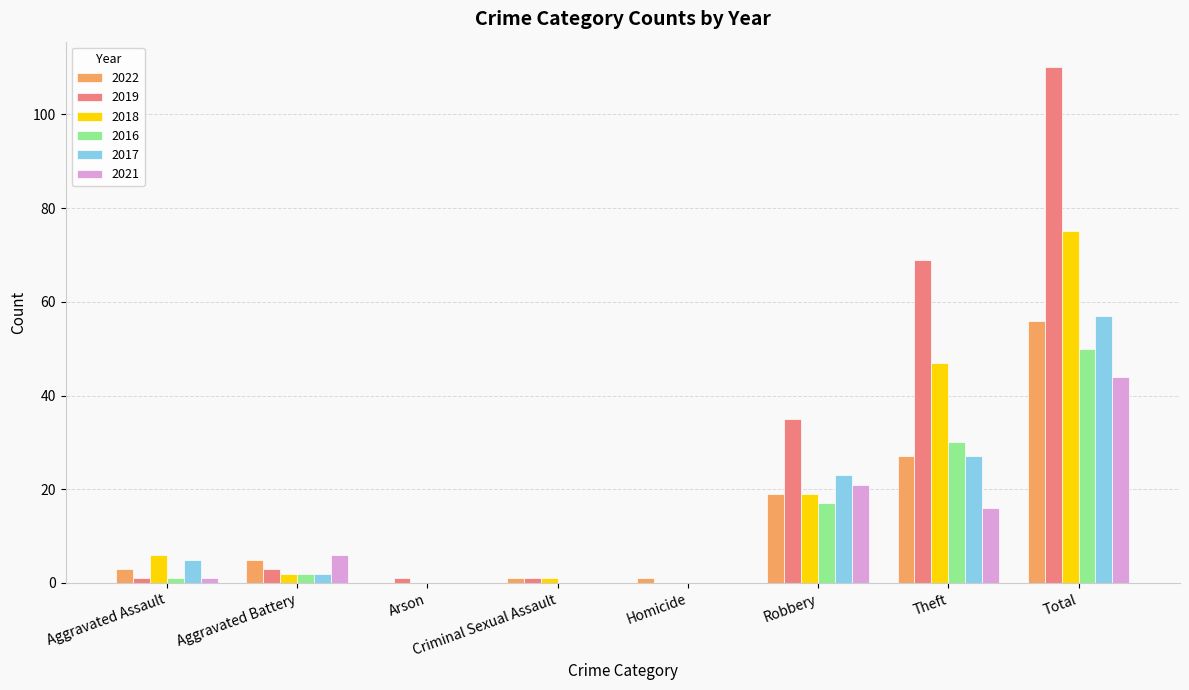

The 2022 series shows 1 at Criminal Sexual Assault. True or false?

True